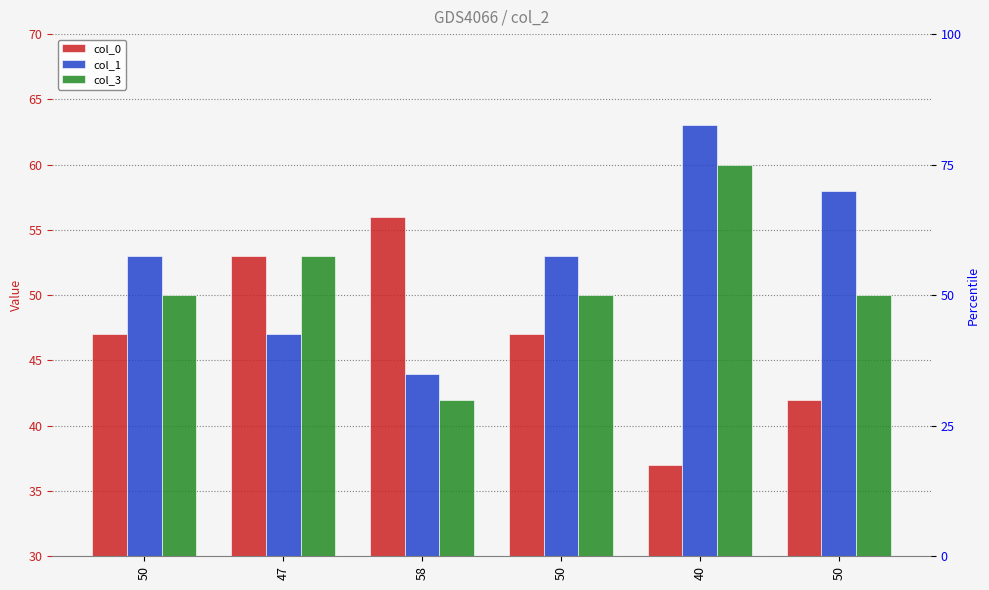

Is the value of col_1 at 58 greater than the value of col_3 at 58?

Yes